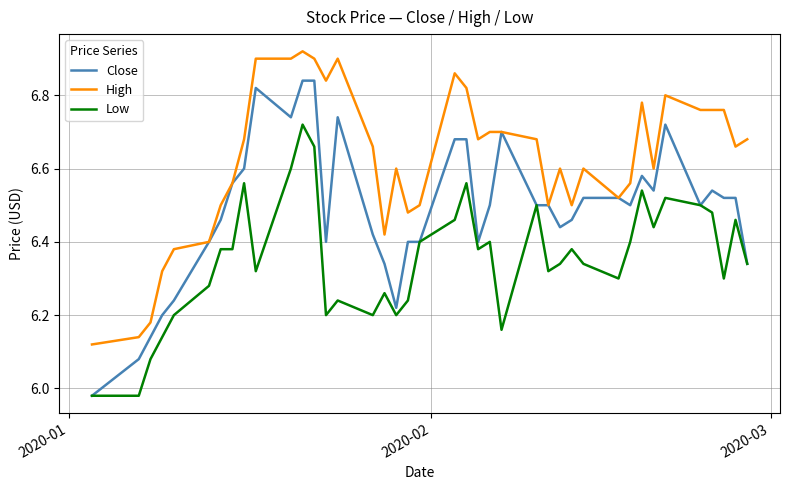

Which series has the largest total across all categories?

High